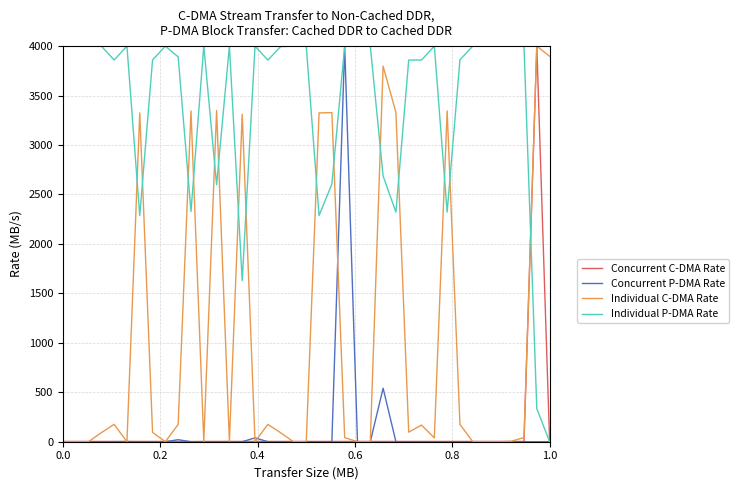

Which series has the largest total across all categories?

Individual P-DMA Rate